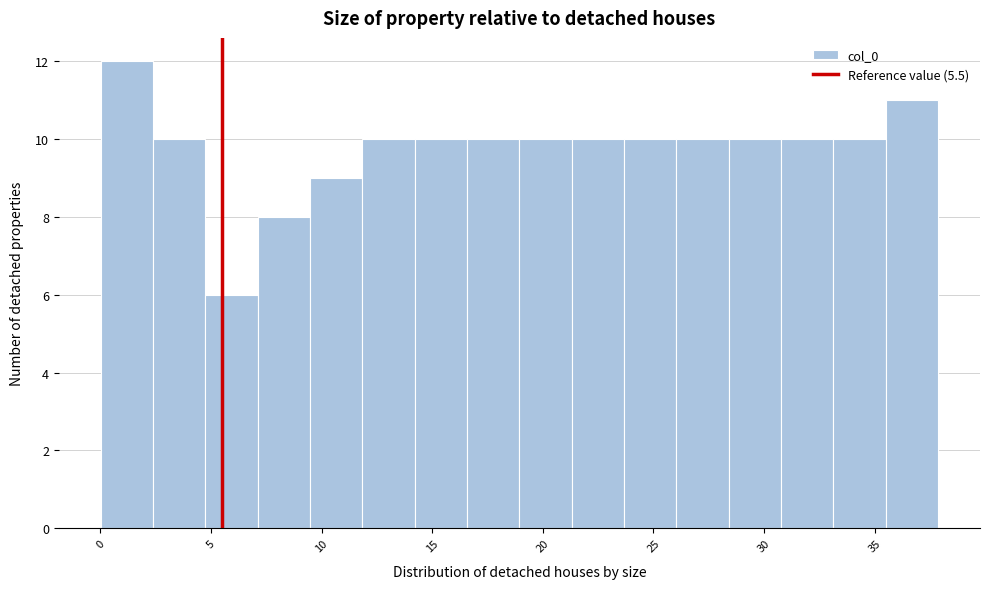

Over which range of the x-axis is the bar tallest?

0.0 to 2.5